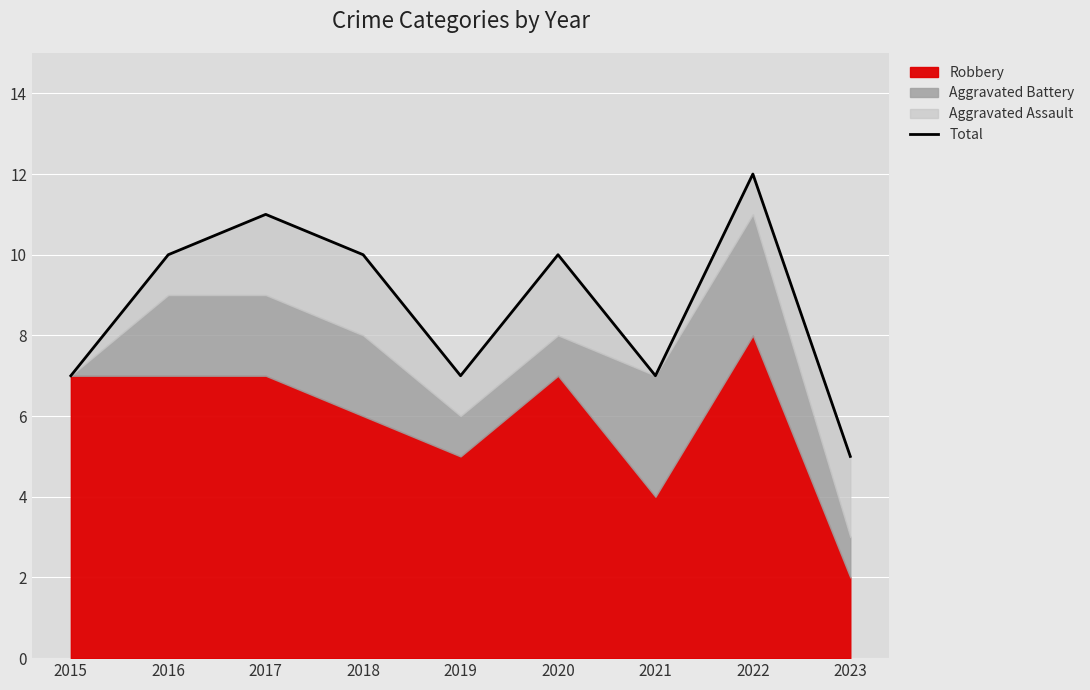

What is the ratio of the value at 2018 to the value at 2021?

1.4